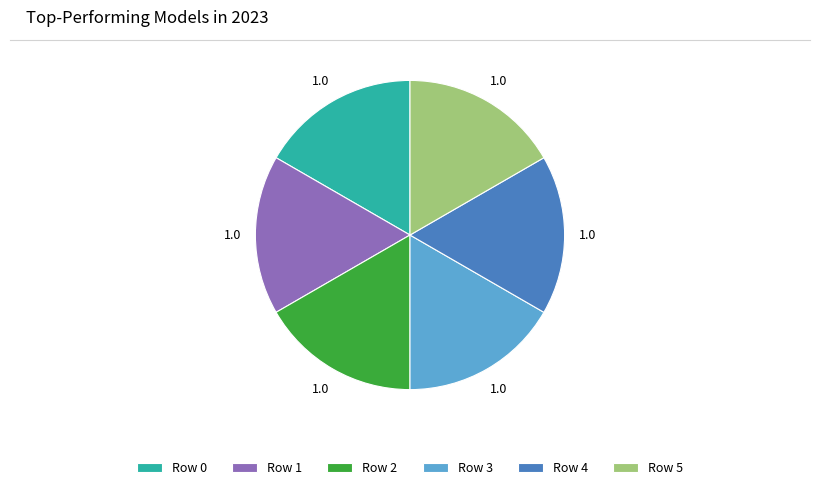

Is Row 2 the majority of the pie?

No